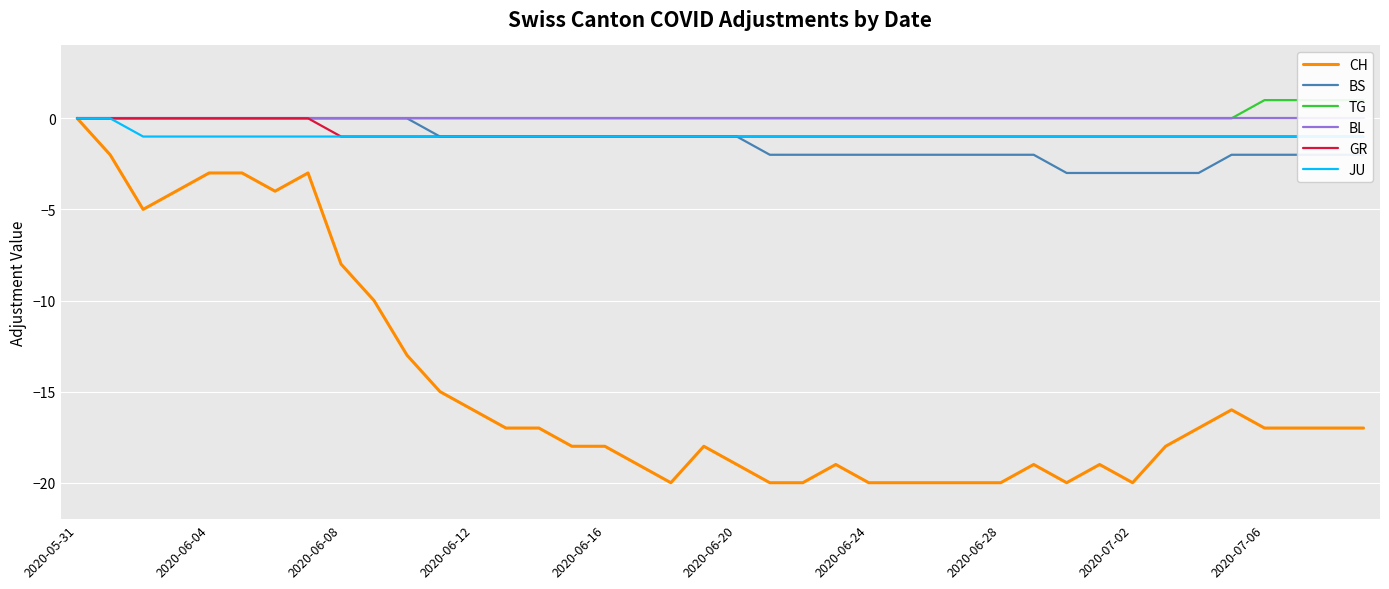

What is the value of the JU point at the 8th from the left?

-1